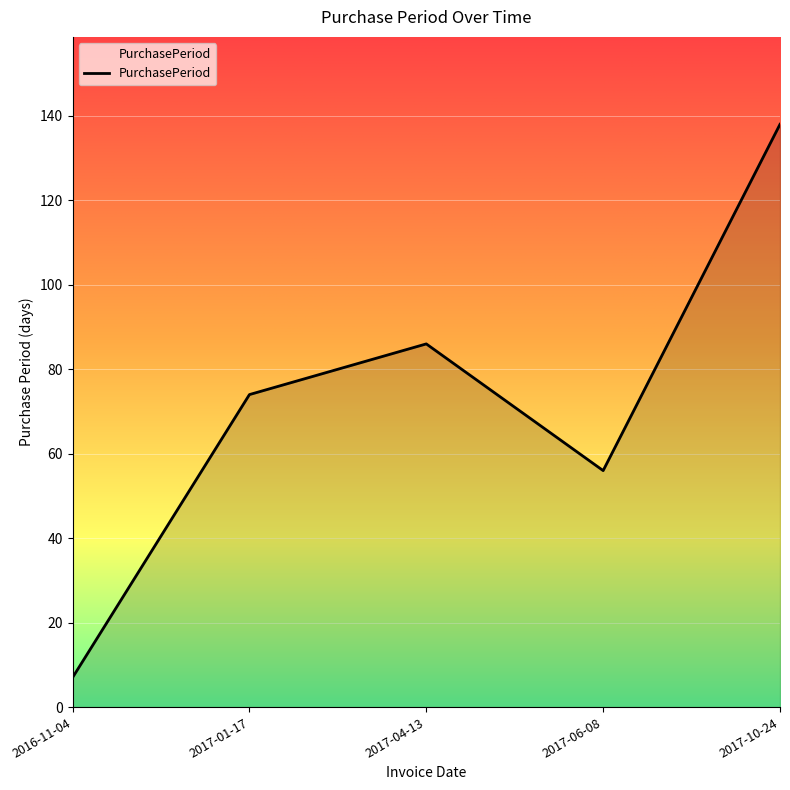

Reading left to right, what are all the values shown in this chart?

2016-11-04=7	2017-01-17=74	2017-04-13=86	2017-06-08=56	2017-10-24=138